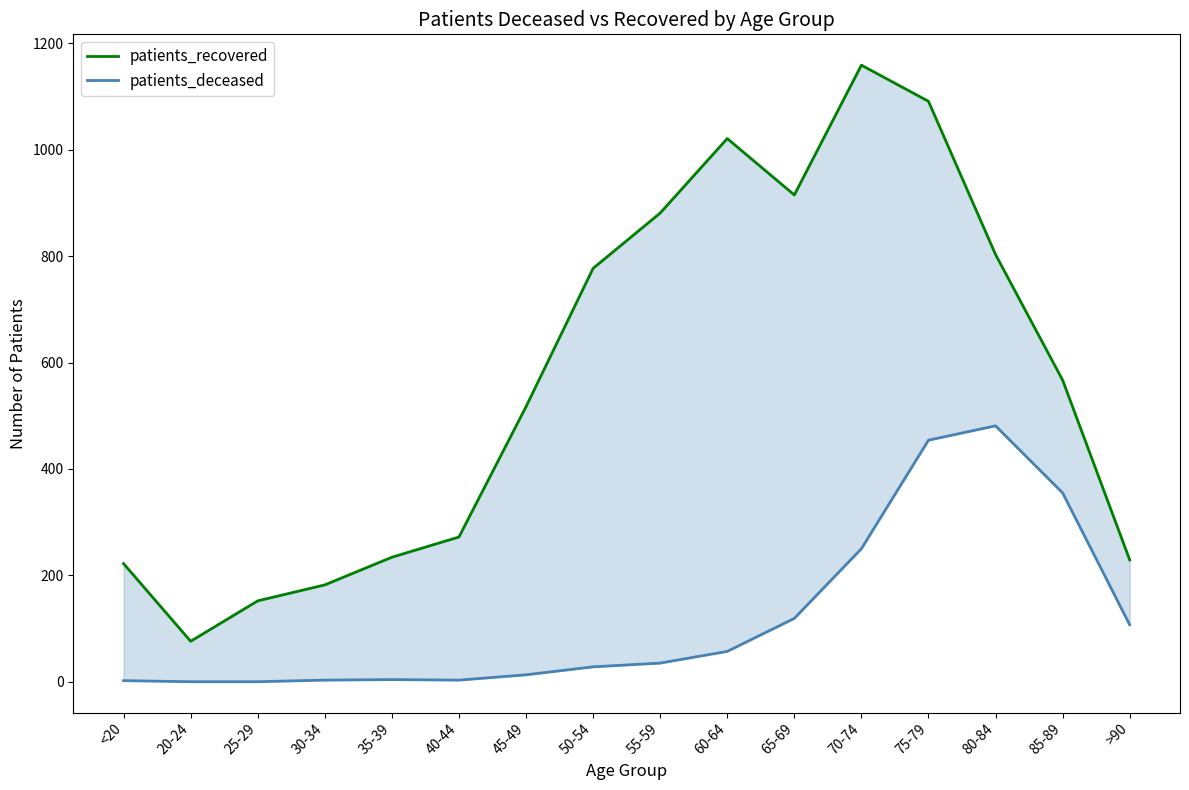

How many interior local valleys does the patients_recovered series have?

2